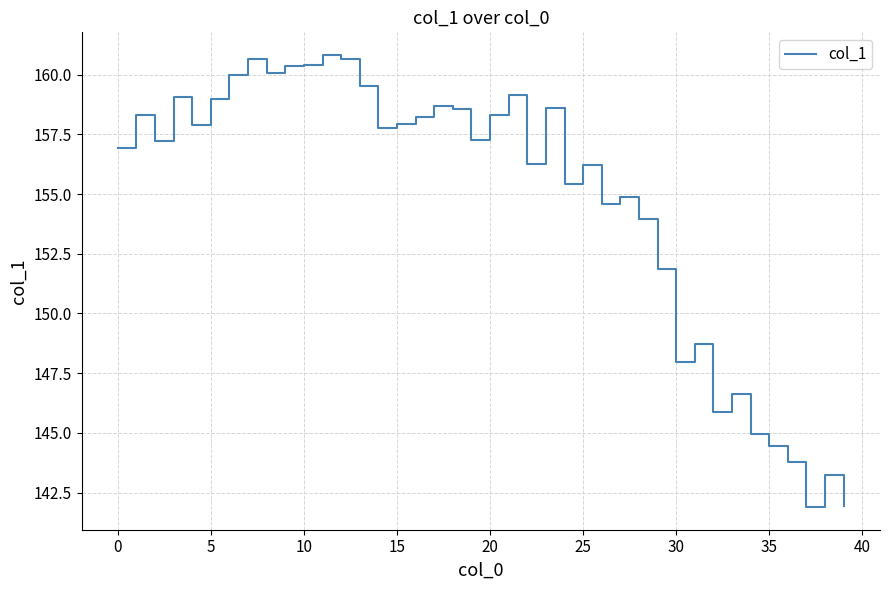

What is the difference between the maximum and minimum values?

18.9